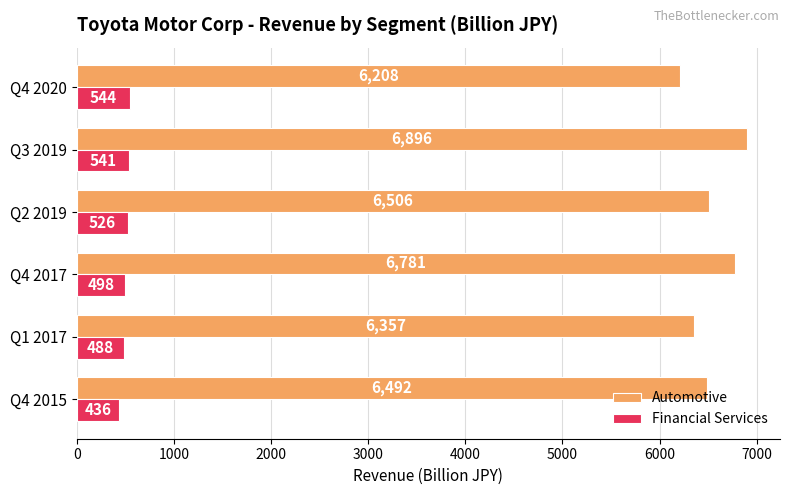

At which category is the sum across all series the highest?

Q3 2019